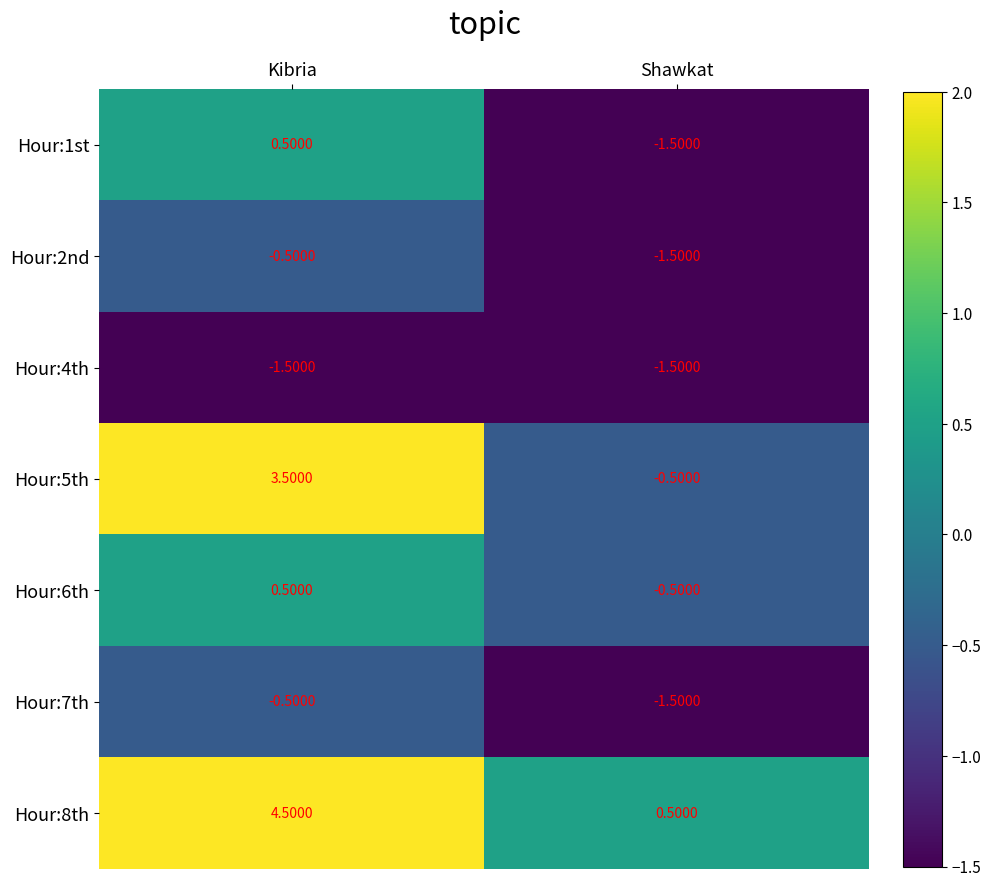

What is the total value across all series at Kibria?

6.5